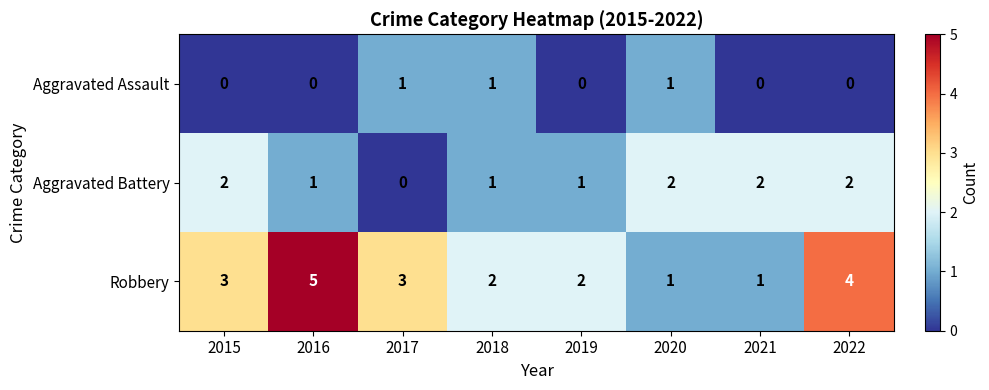

What is the greatest value displayed?

5